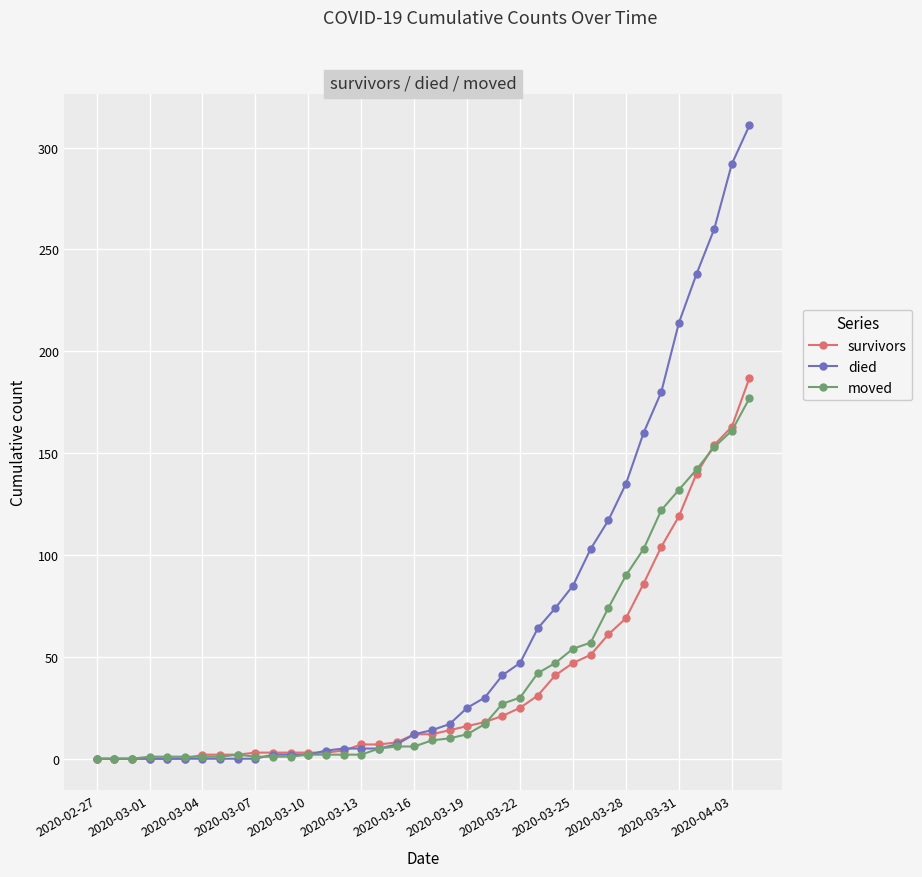

At how many categories does at least one series exceed 139?

7